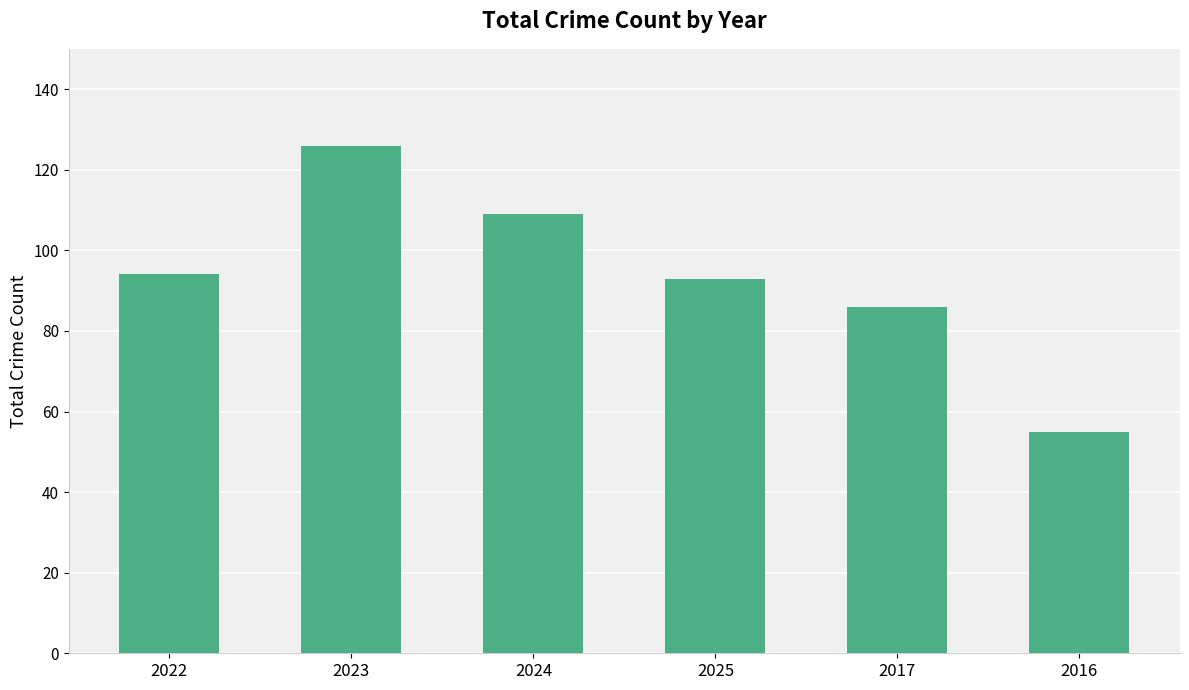

How many series are shown in this chart?

1